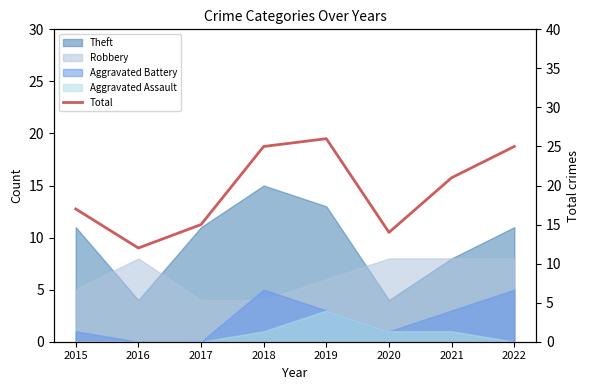

Where is the first local maximum?

2019